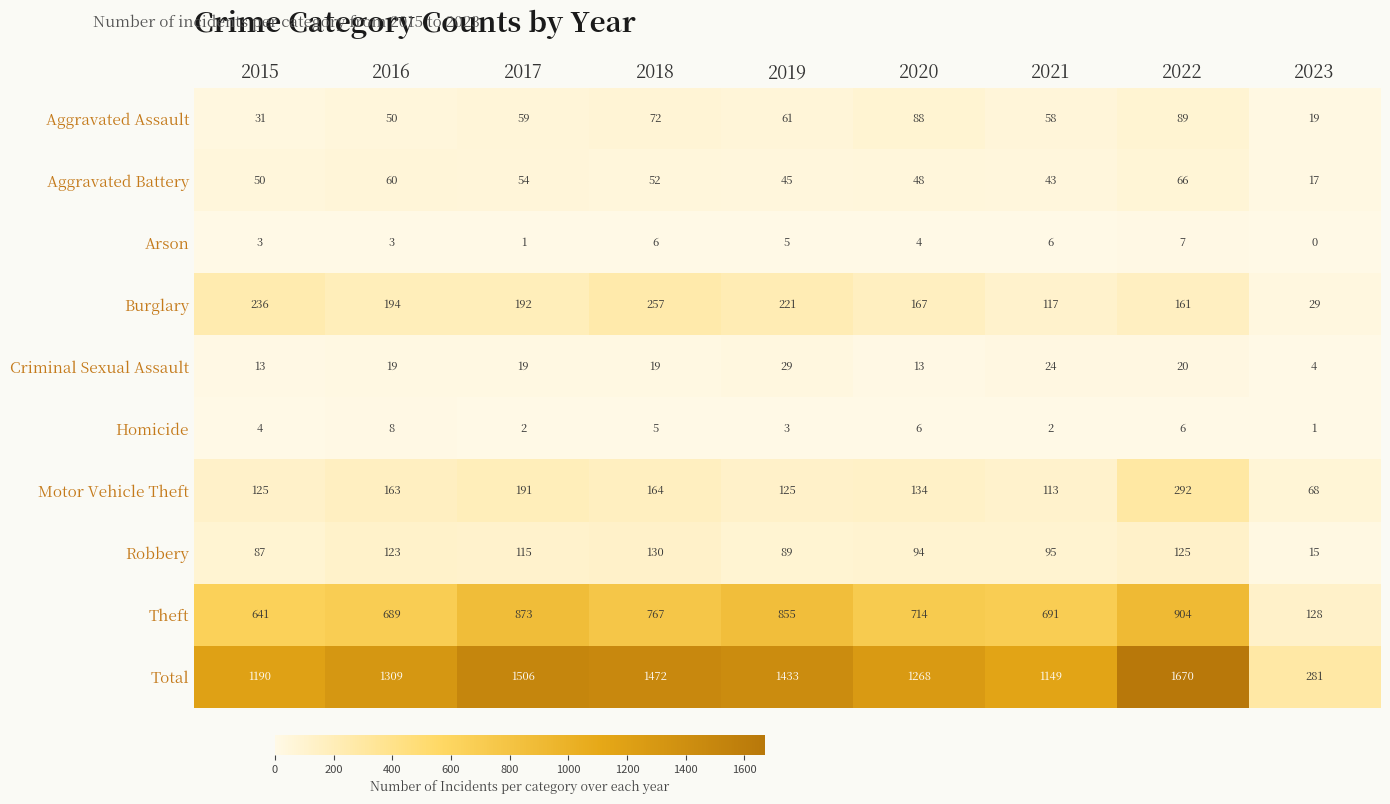

The Theft series shows 641 at 2015. True or false?

True